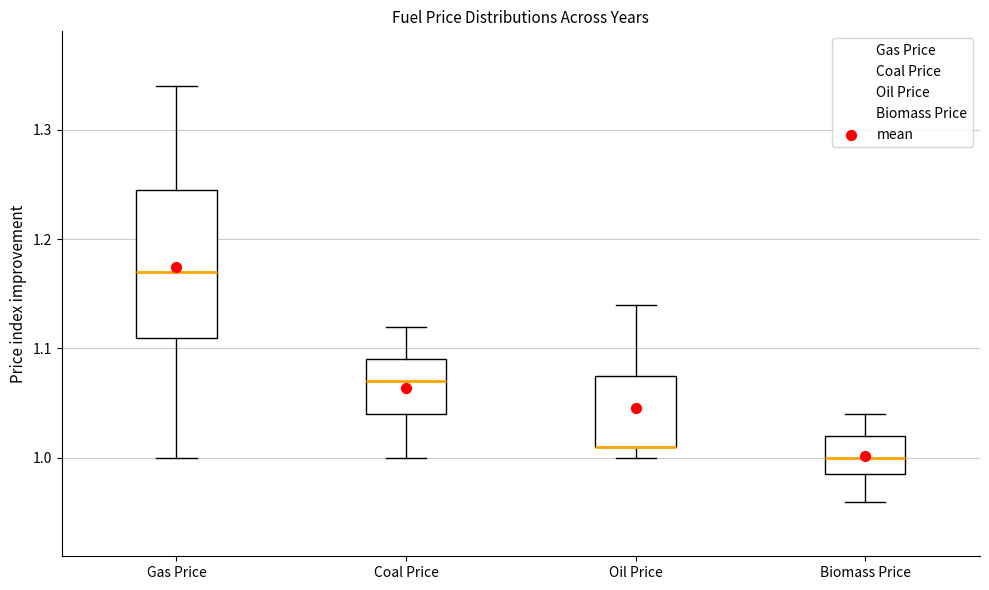

Comparing the boxes themselves (not the whiskers), which one is the tallest?

Gas Price